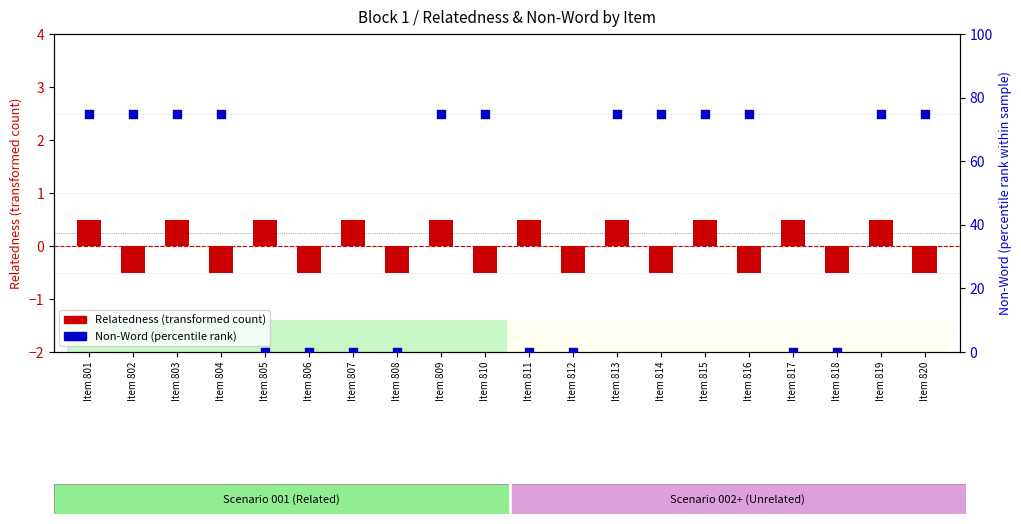

Which series has the largest total across all categories?

Non-Word (percentile rank)